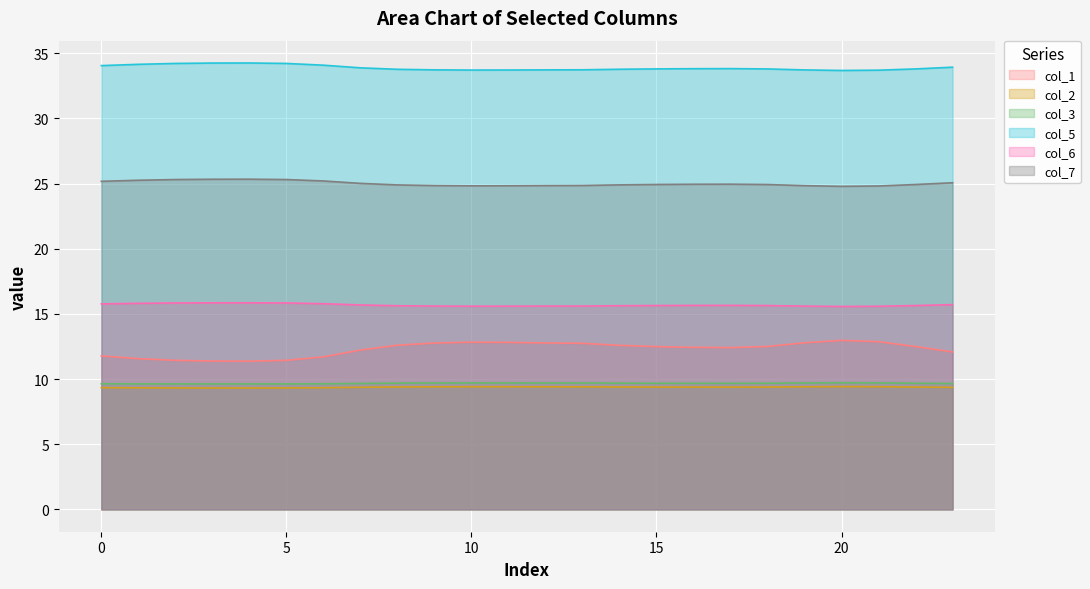

What is the value of the col_3 point at the 18th from the left?

9.7